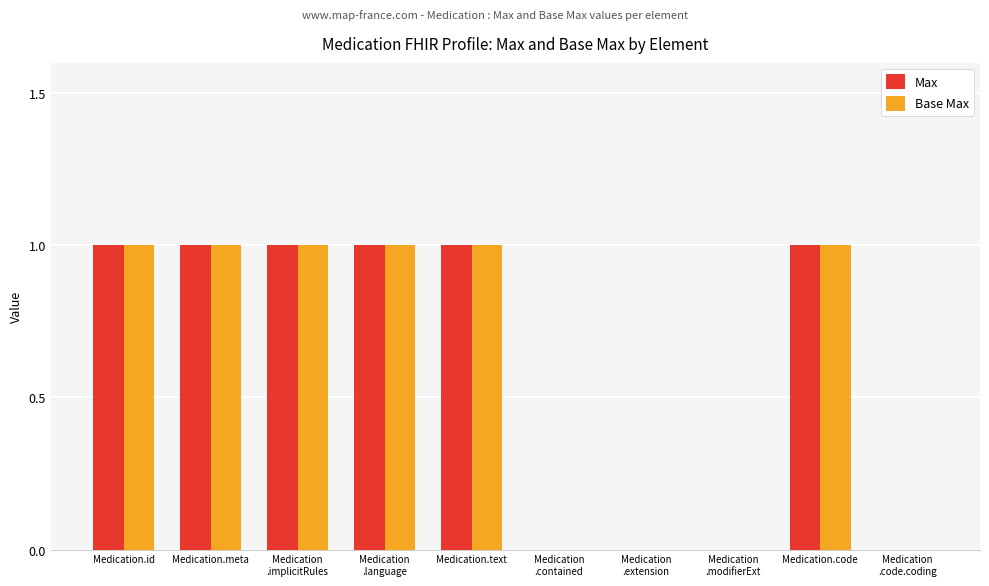

What is the sum of all Max values?

6